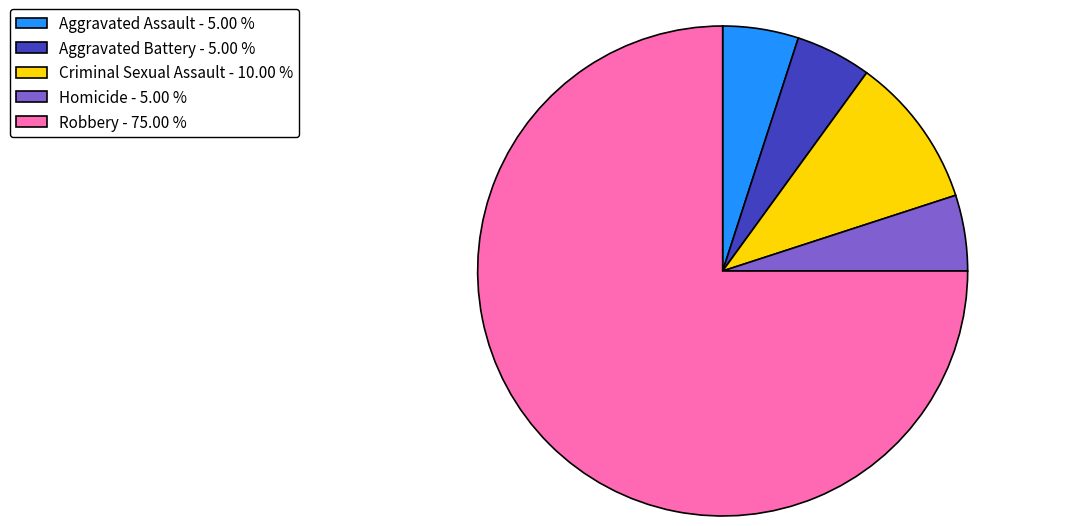

Which category accounts for the majority?

Robbery